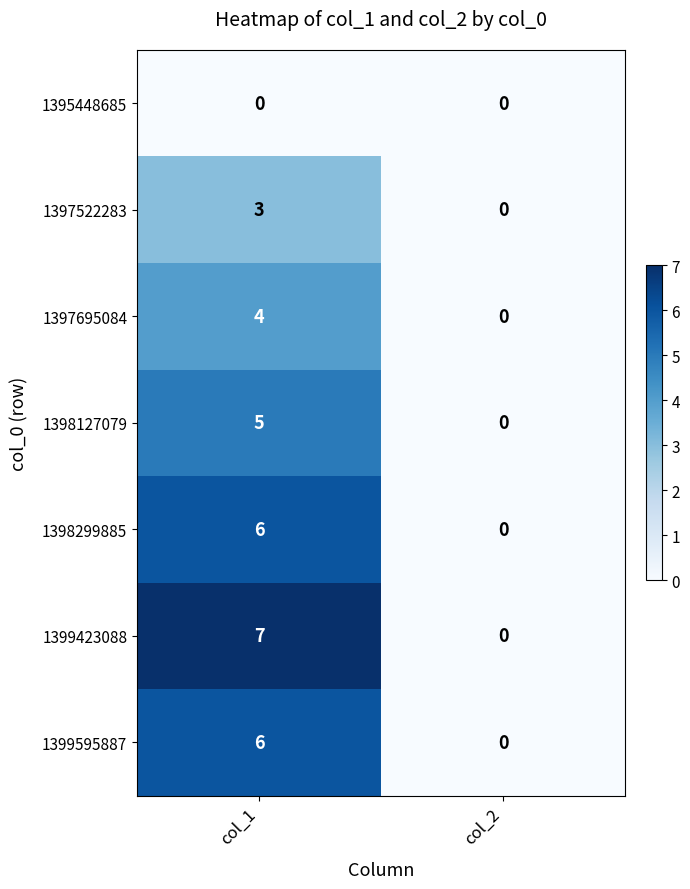

What is the sum of the 1398299885 values at col_2 and col_1?

6